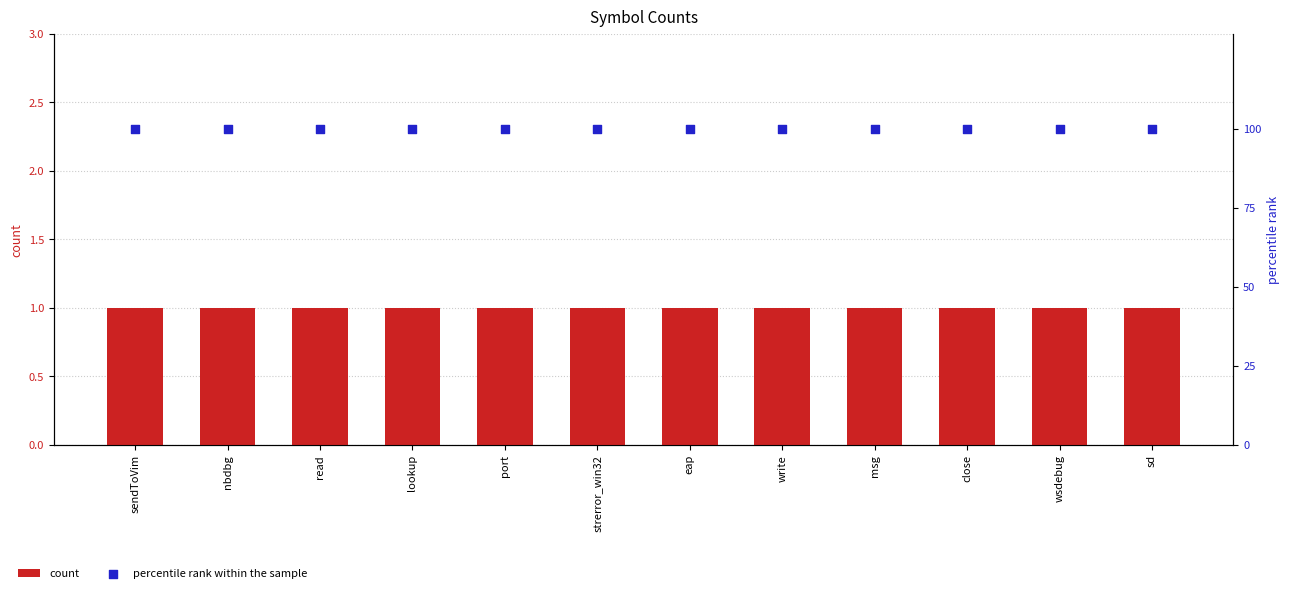

What is the total value across all series at sd?

101